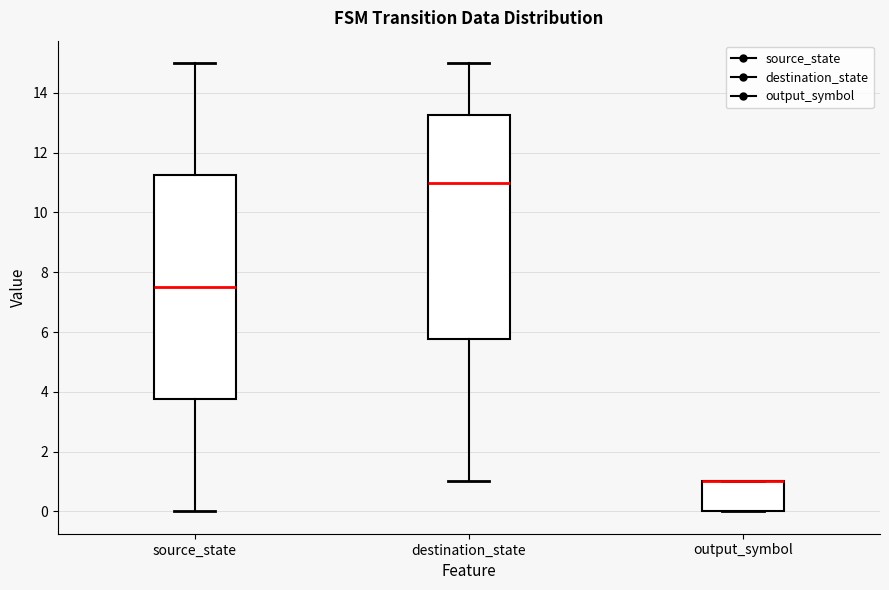

Reading left to right, read every box against the y-axis: the position of its median line, the range the box covers, and the ends of its whiskers. The values are not printed on the chart, so give them approximately, as read against the axis.

source_state: median 7.6, box 3.8 to 11.2, whiskers 0.0 to 15.0
destination_state: median 11.0, box 5.8 to 13.2, whiskers 1.0 to 15.0
output_symbol: median 1.0 (drawn on the box's upper edge), box 0.0 to 1.0, whiskers 0.0 to 1.0